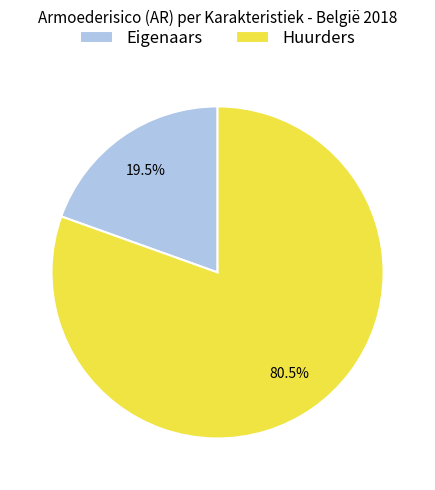

How many slices are in this pie chart?

2